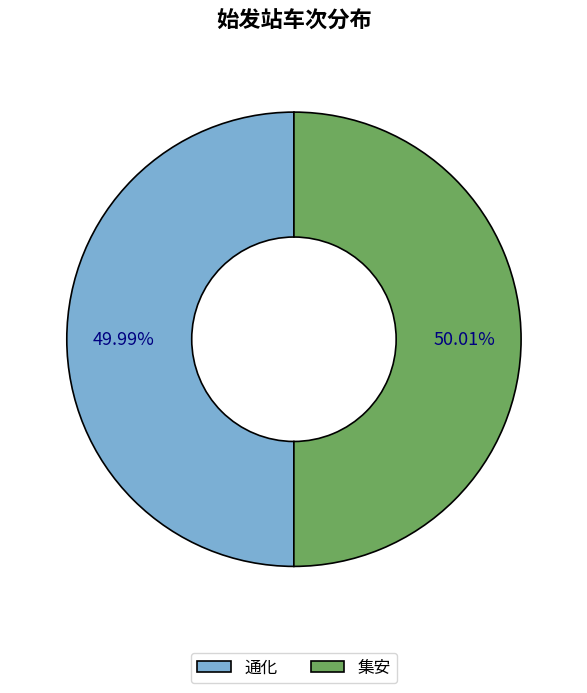

What percentage is the 集安 slice, to the nearest percent?

50%